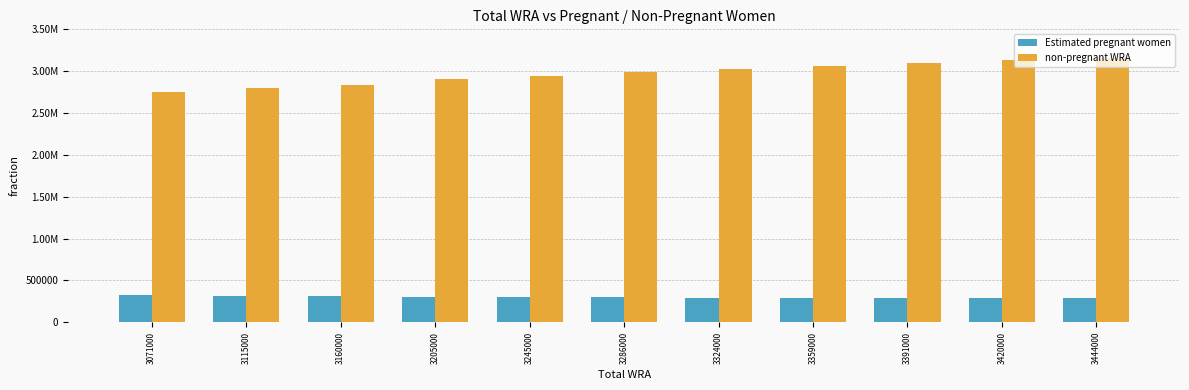

Which has a higher value, 3160000 or 3444000?

3160000